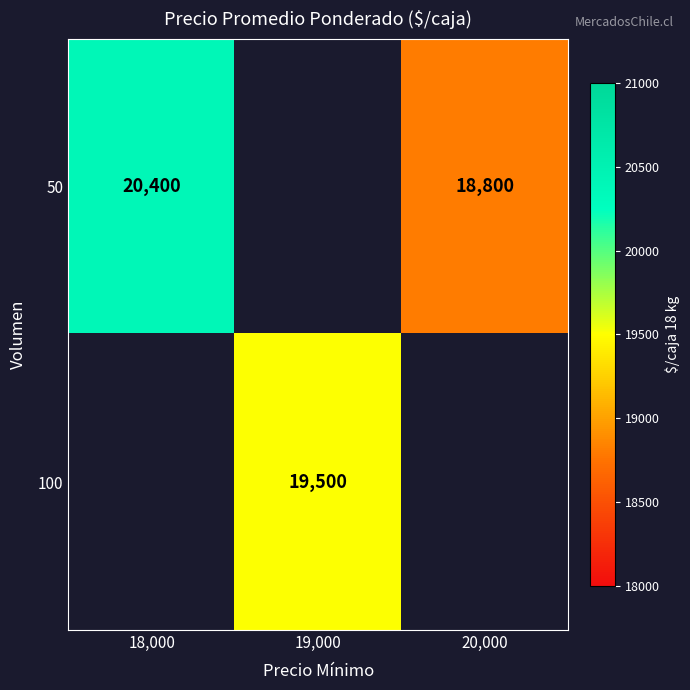

The value of 50 at 18,000 is 36715. True or false?

False